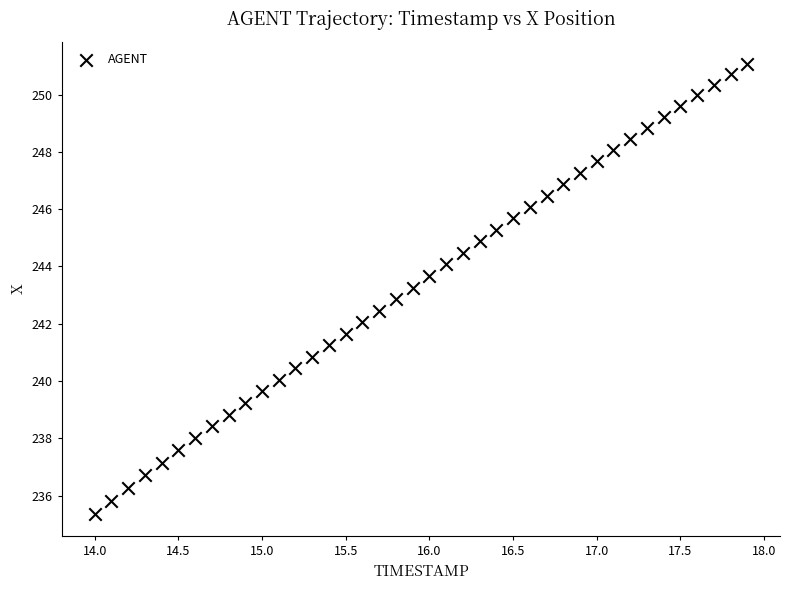

What is the range of X values (max minus min)?

3.9